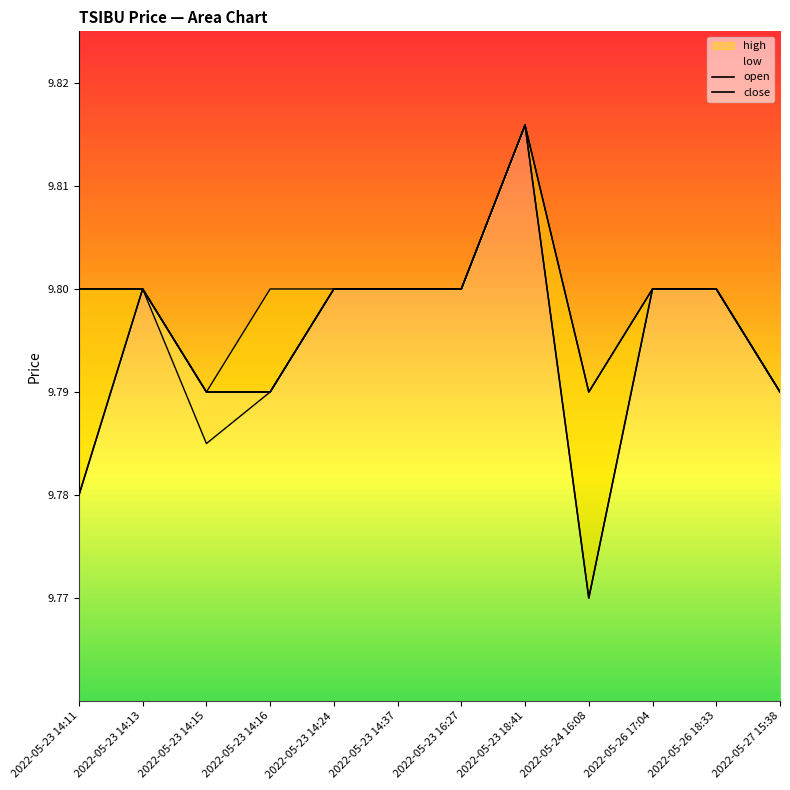

Where is open nearest to the value 9?

2022-05-23 14:15